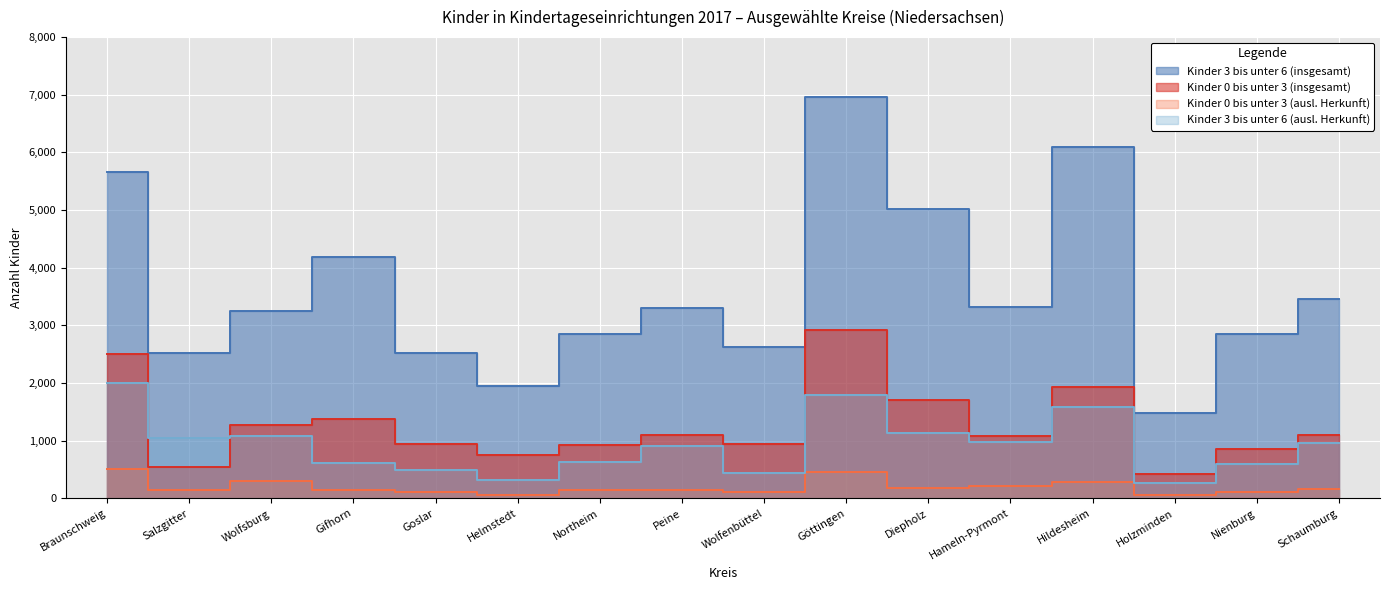

At which category does Kinder 3 bis unter 6 (ausl. Herkunft) reach its first local peak?

Wolfsburg